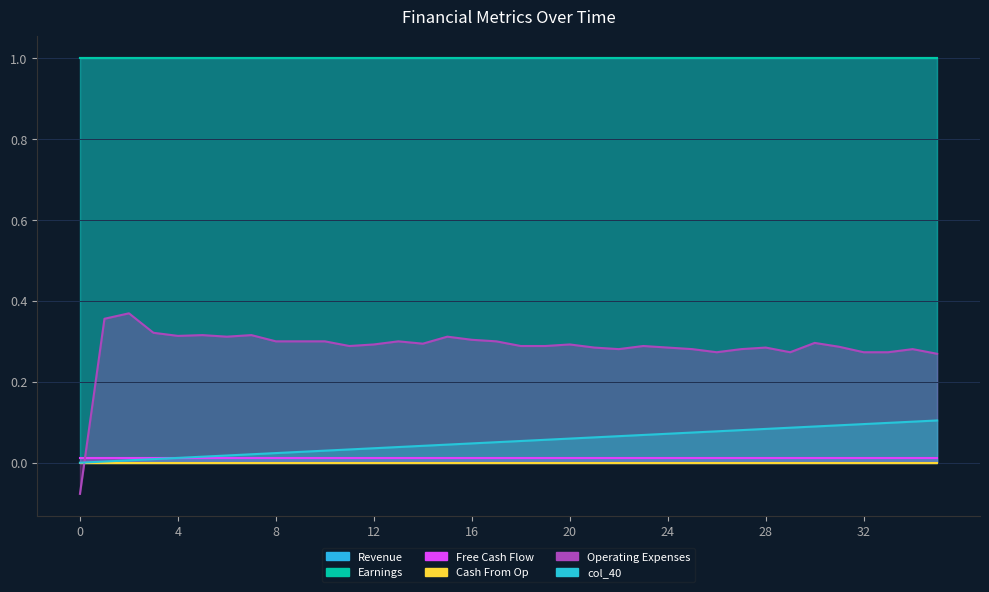

How many series are shown in this chart?

6